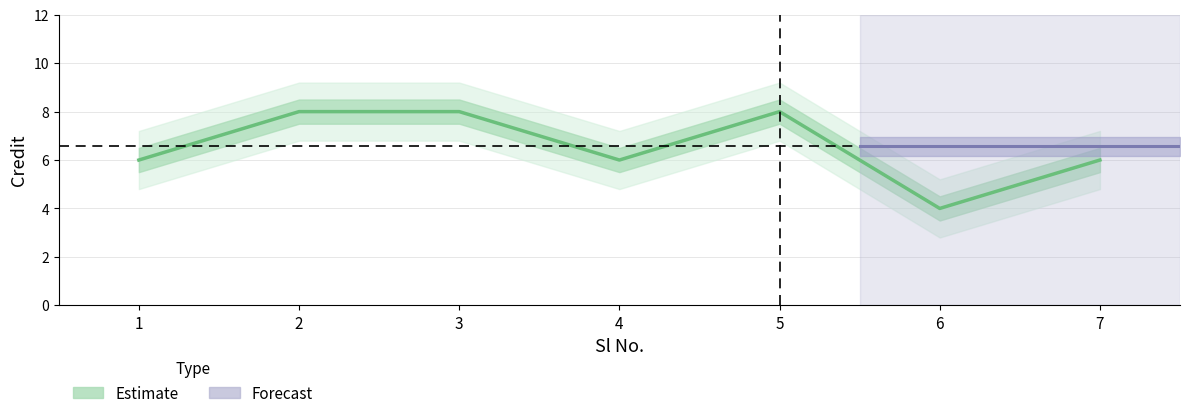

What value does the data have at 7?

6